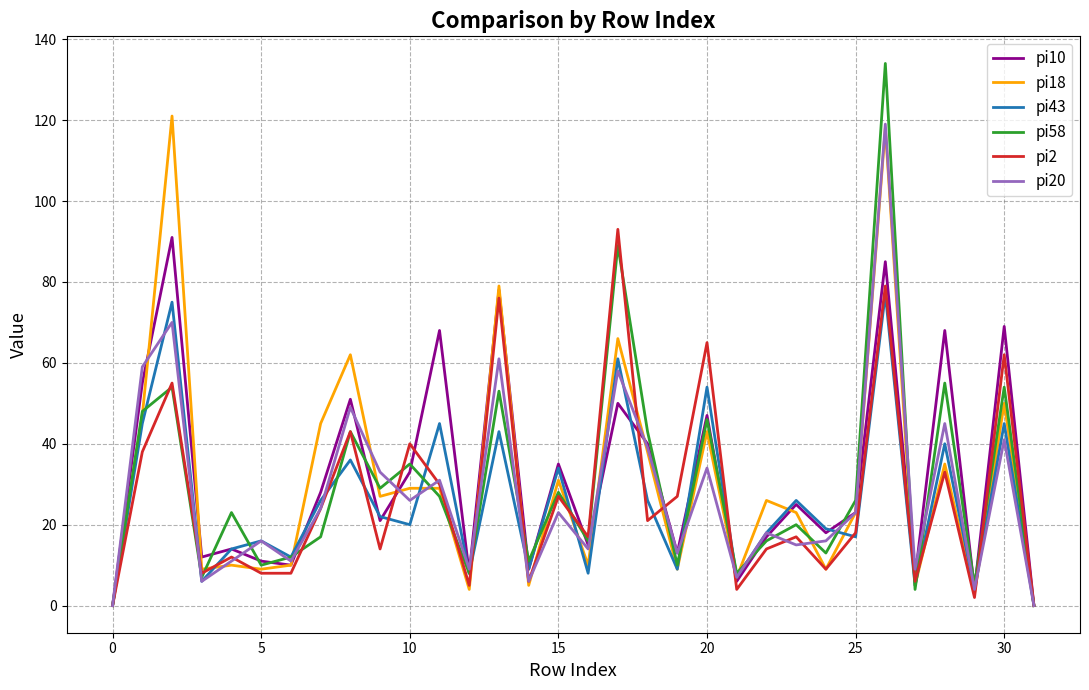

Which series has the widest spread of values?

pi58